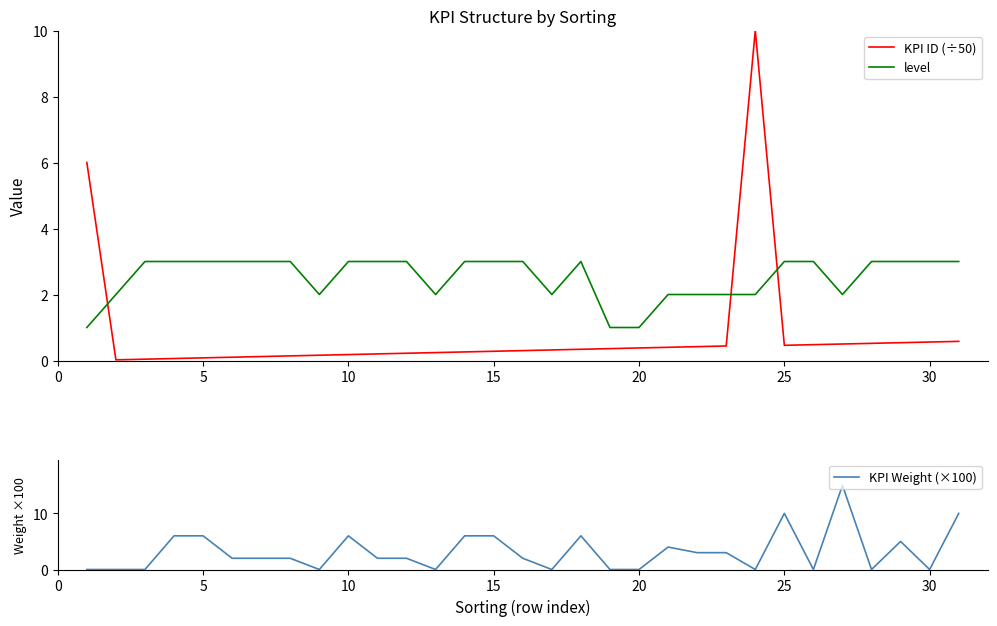

Which series has the widest spread of values?

KPI Weight (×100)